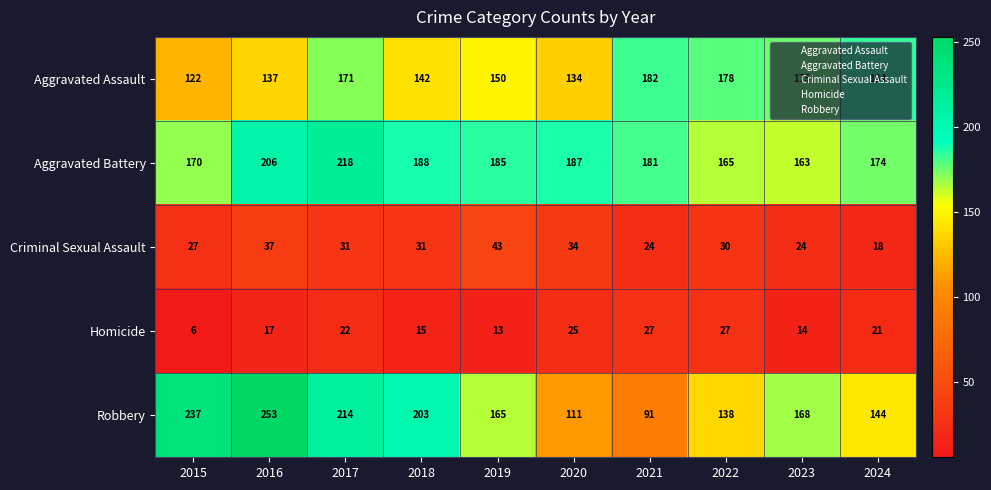

At 2018, list the series in order from largest to smallest.

Robbery, Aggravated Battery, Aggravated Assault, Criminal Sexual Assault, Homicide